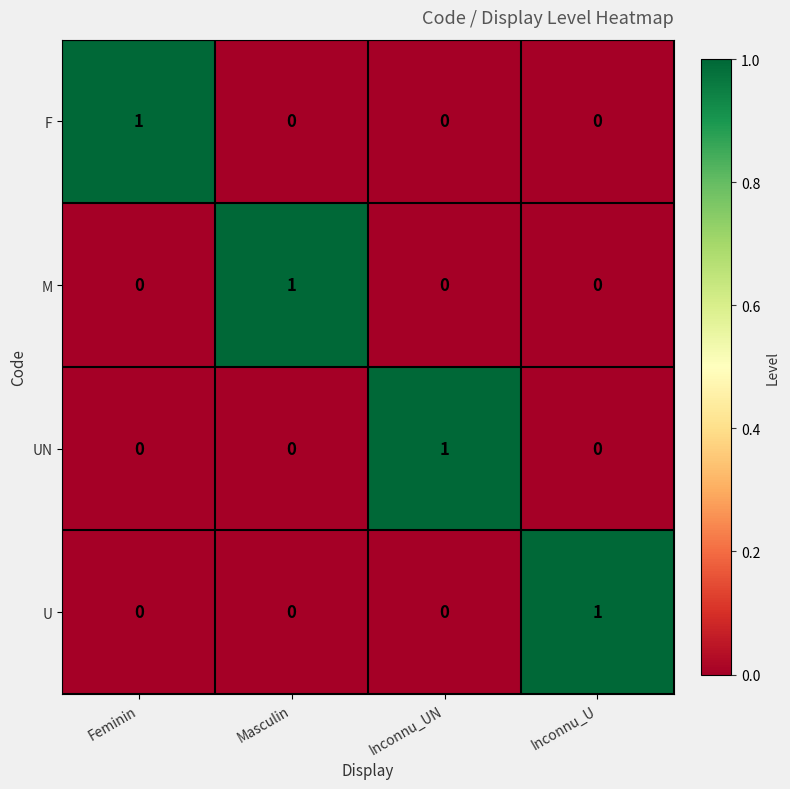

The value of M at Inconnu_UN is 1. True or false?

False